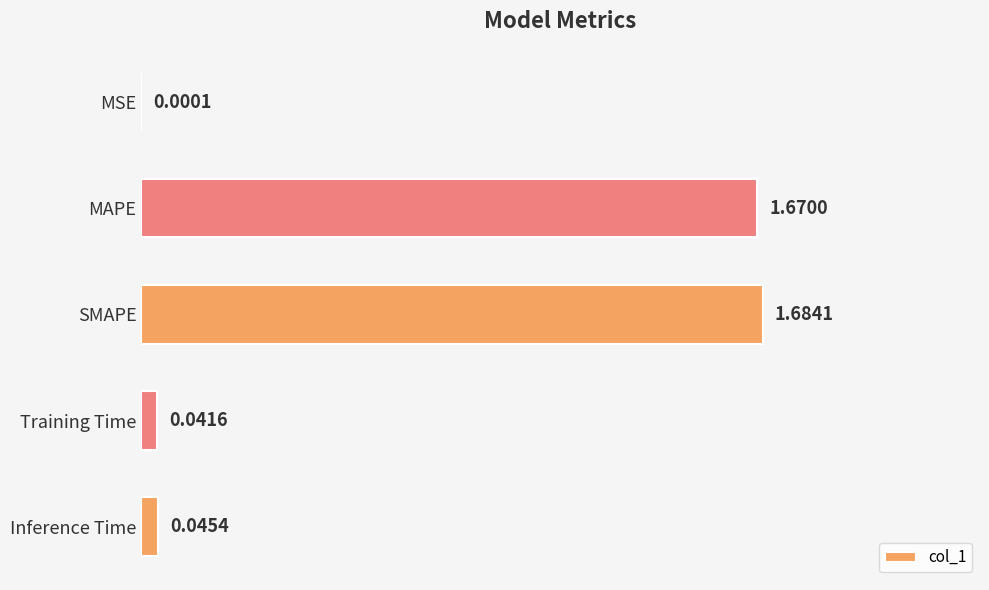

What is the sum of all values?

3.4